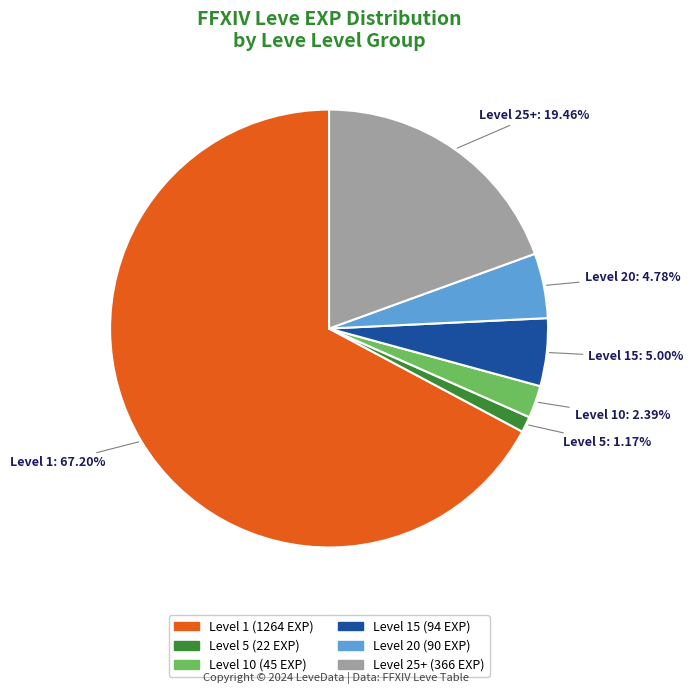

Between Level 10 and Level 5, which is larger?

Level 10